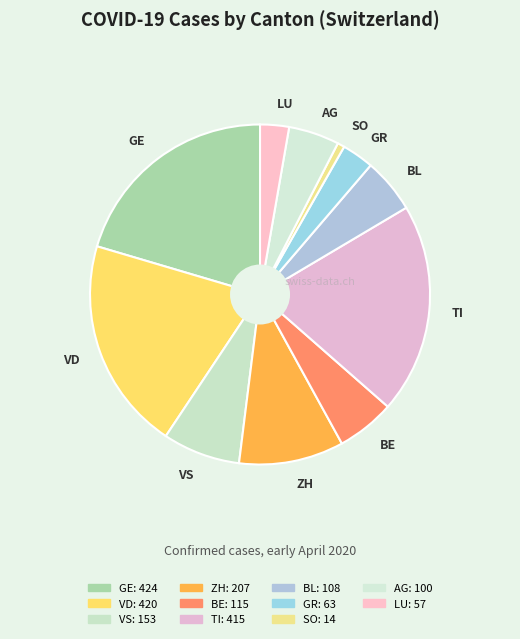

The VD slice represents 30% of the pie. True or false?

False